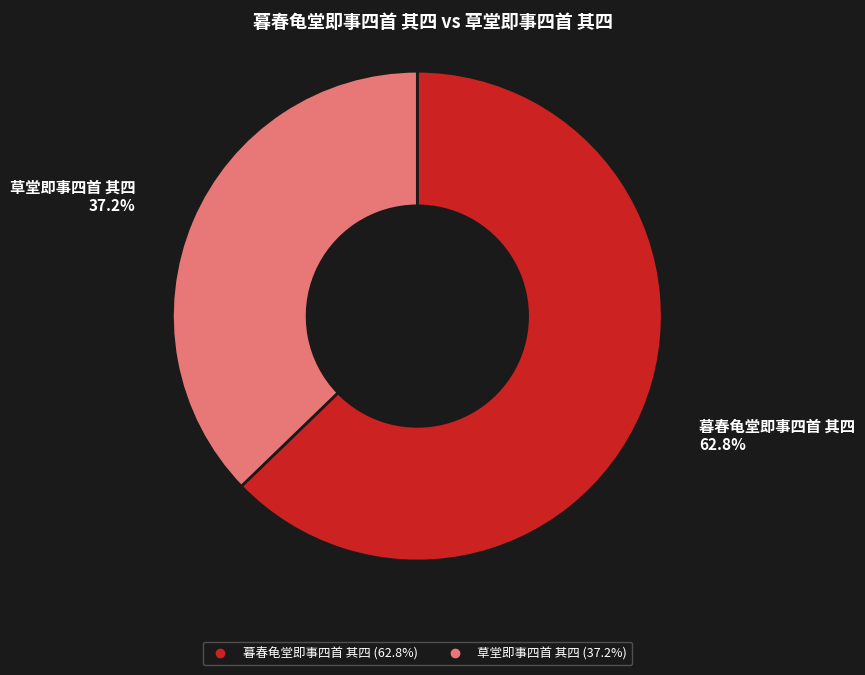

Does 暮春龟堂即事四首 其四 represent more than half of the total?

Yes